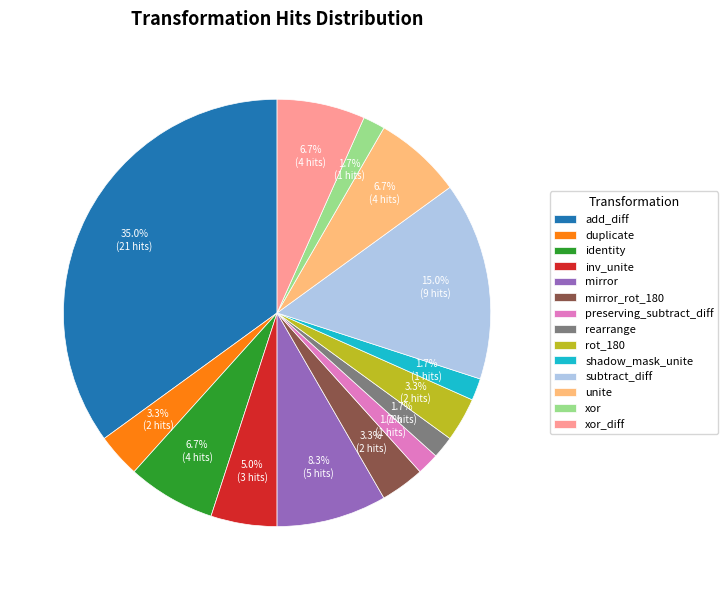

Is the sum of unite and mirror_rot_180 greater than half?

No